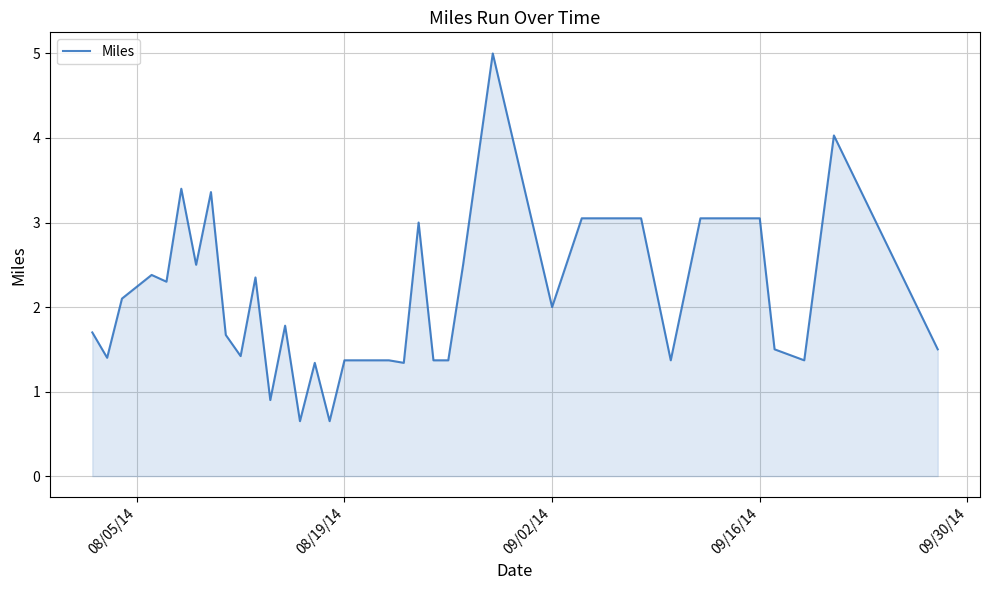

What is the smallest value displayed?

0.7